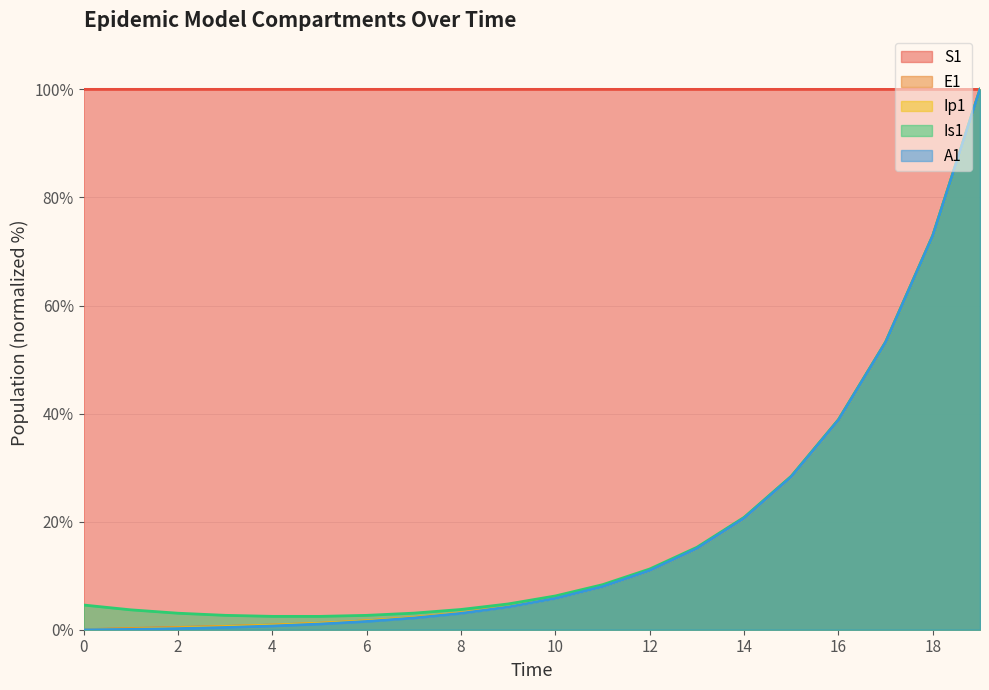

Reading left to right, transcribe all the data shown in this chart.

S1: 100.0	100.0	100.0	100.0	100.0	100.0	100.0	100.0	100.0	100.0	100.0	100.0	100.0	100.0	100.0	100.0	100.0	100.0	100.0	100.0
E1: 0.0	0.2	0.4	0.6	0.9	1.2	1.7	2.3	3.1	4.3	5.8	8.0	11.0	15.1	20.6	28.3	38.8	53.2	72.9	100.0
Ip1: 0.0	0.1	0.3	0.6	0.8	1.2	1.6	2.3	3.1	4.3	5.8	8.0	11.0	15.1	20.6	28.3	38.8	53.2	72.9	100.0
Is1: 4.6	3.7	3.1	2.7	2.5	2.5	2.7	3.1	3.7	4.8	6.2	8.3	11.2	15.3	20.8	28.4	38.9	53.3	73.0	100.0
A1: 0.0	0.1	0.2	0.4	0.7	1.1	1.5	2.2	3.0	4.2	5.8	8.0	11.0	15.0	20.6	28.3	38.8	53.2	72.9	100.0